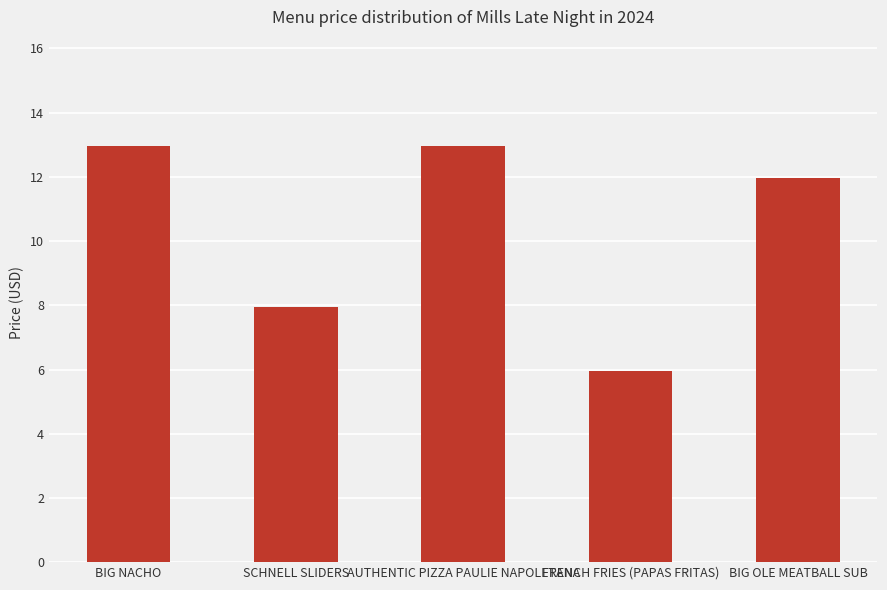

What is the ratio of the value at BIG OLE MEATBALL SUB to the value at AUTHENTIC PIZZA PAULIE NAPOLETANA?

0.9